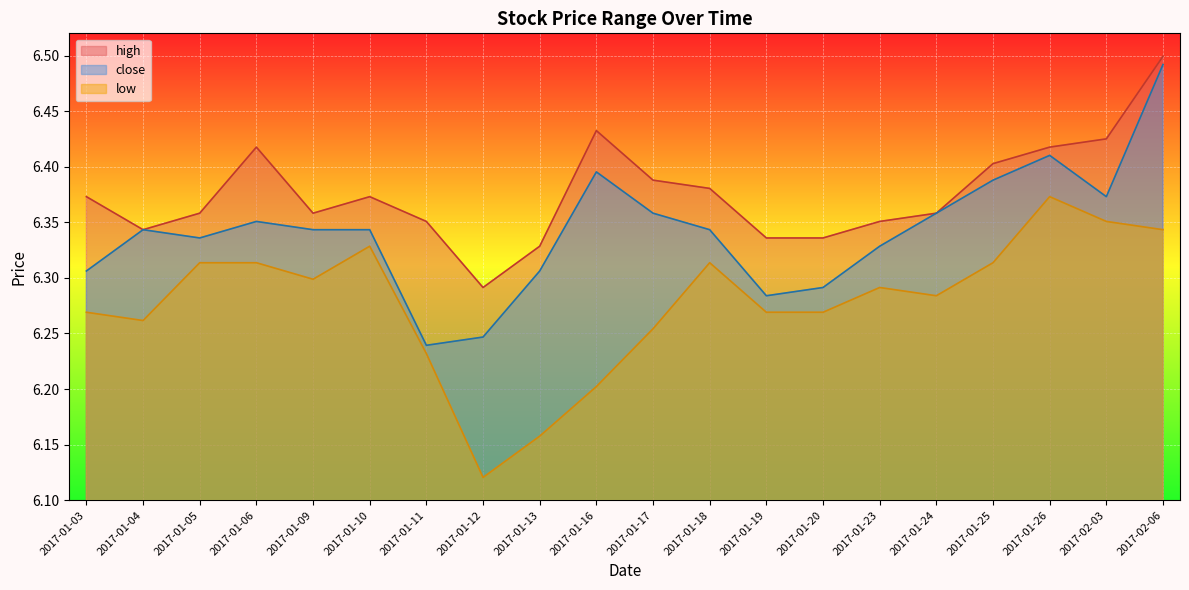

Reading left to right, transcribe all the data shown in this chart.

high: 6.4	6.3	6.4	6.4	6.4	6.4	6.4	6.3	6.3	6.4	6.4	6.4	6.3	6.3	6.4	6.4	6.4	6.4	6.4	6.5
close: 6.3	6.3	6.3	6.4	6.3	6.3	6.2	6.2	6.3	6.4	6.4	6.3	6.3	6.3	6.3	6.4	6.4	6.4	6.4	6.5
low: 6.3	6.3	6.3	6.3	6.3	6.3	6.2	6.1	6.2	6.2	6.3	6.3	6.3	6.3	6.3	6.3	6.3	6.4	6.4	6.3